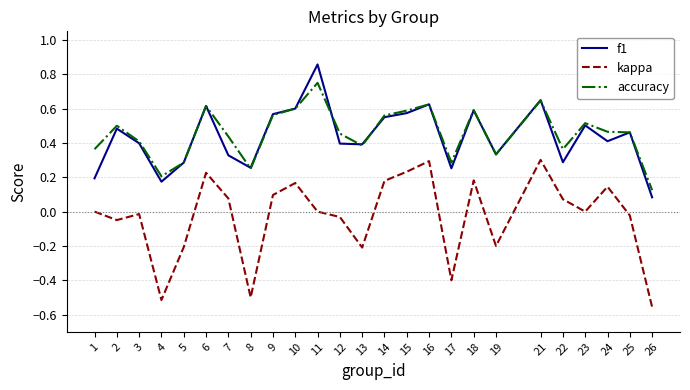

True or false: accuracy and kappa cross at least once.

False